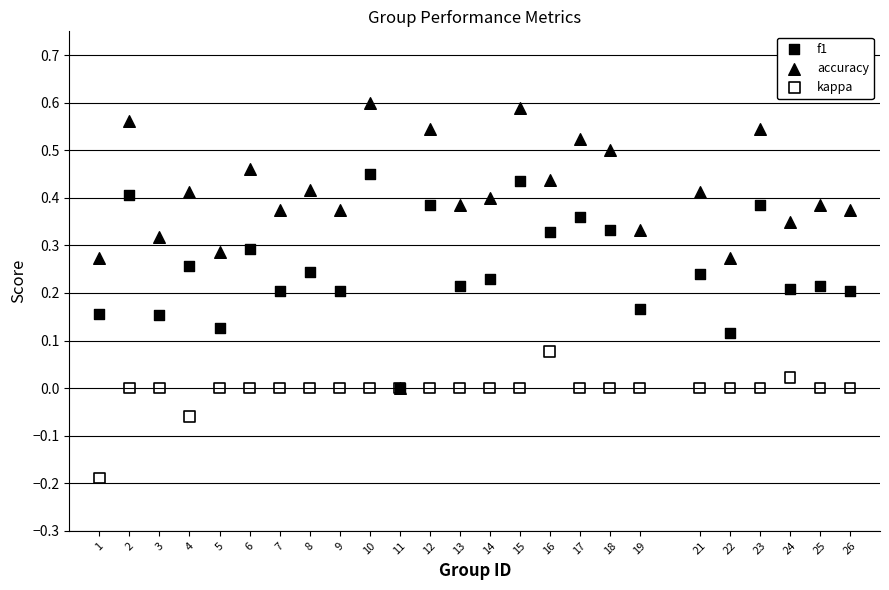

Which series contains the lowest Y value?

kappa